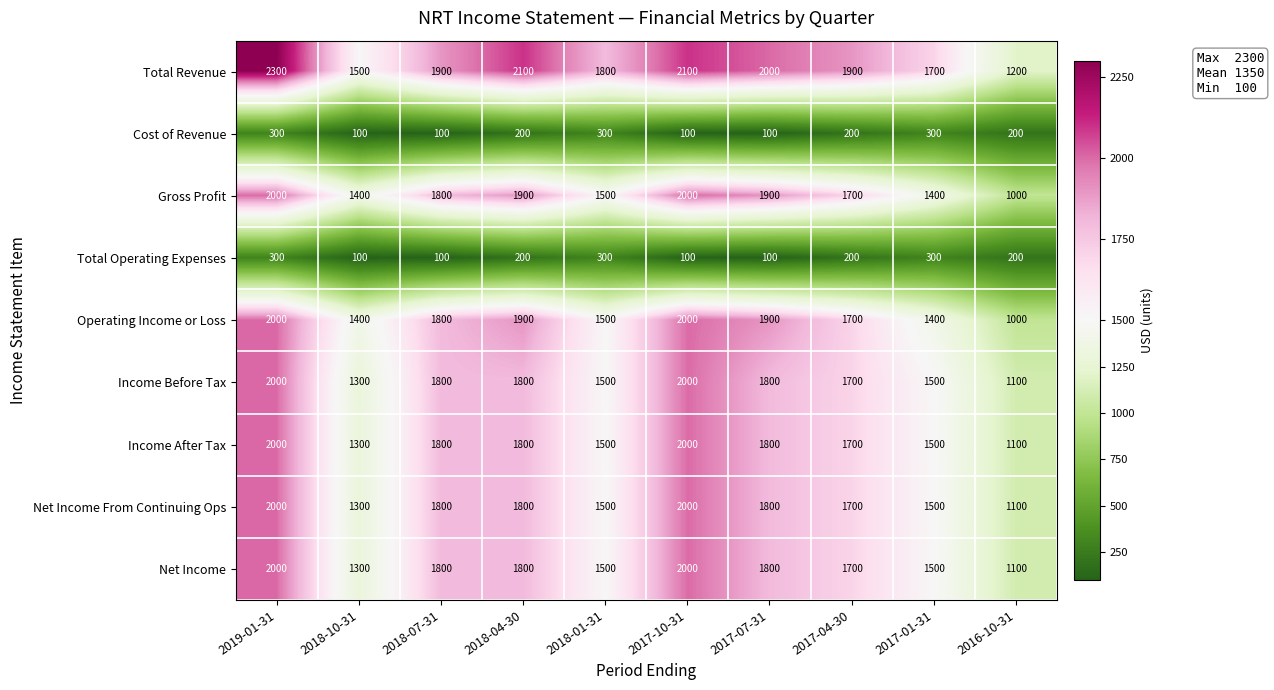

At which category is the sum across all series the highest?

2019-01-31